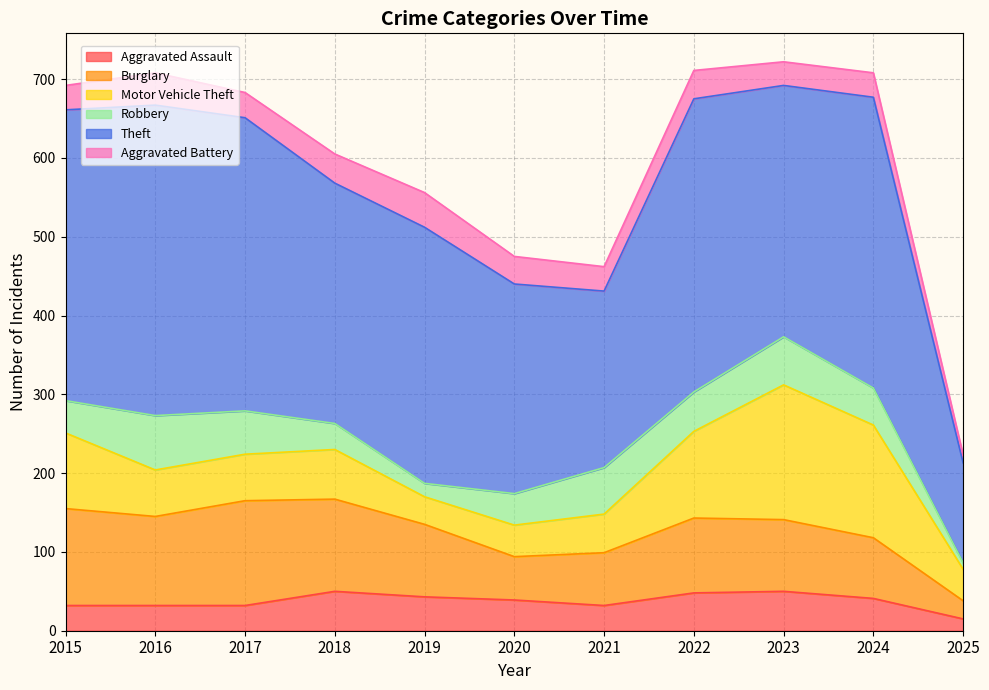

Does the chart display data point markers on the line(s)?

No